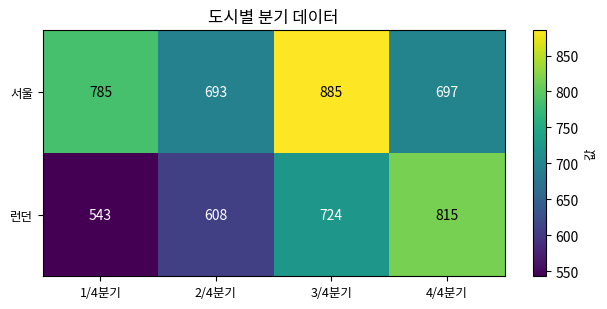

The value of 런던 at 3/4분기 is 942. True or false?

False